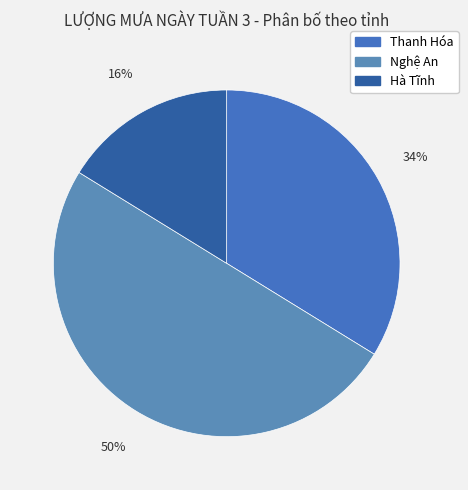

Which slice is the largest?

Nghệ An